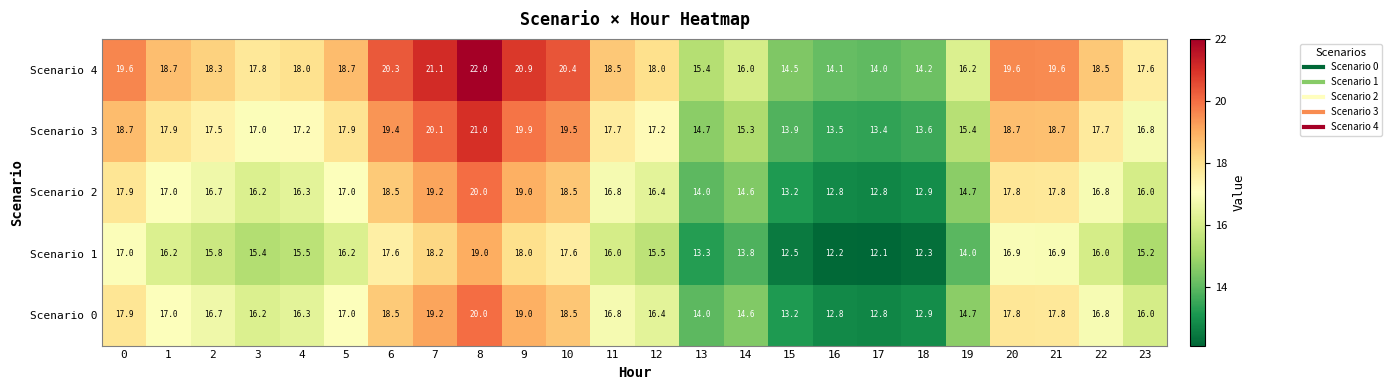

What is the lowest value of the Scenario 3 series?

13.4